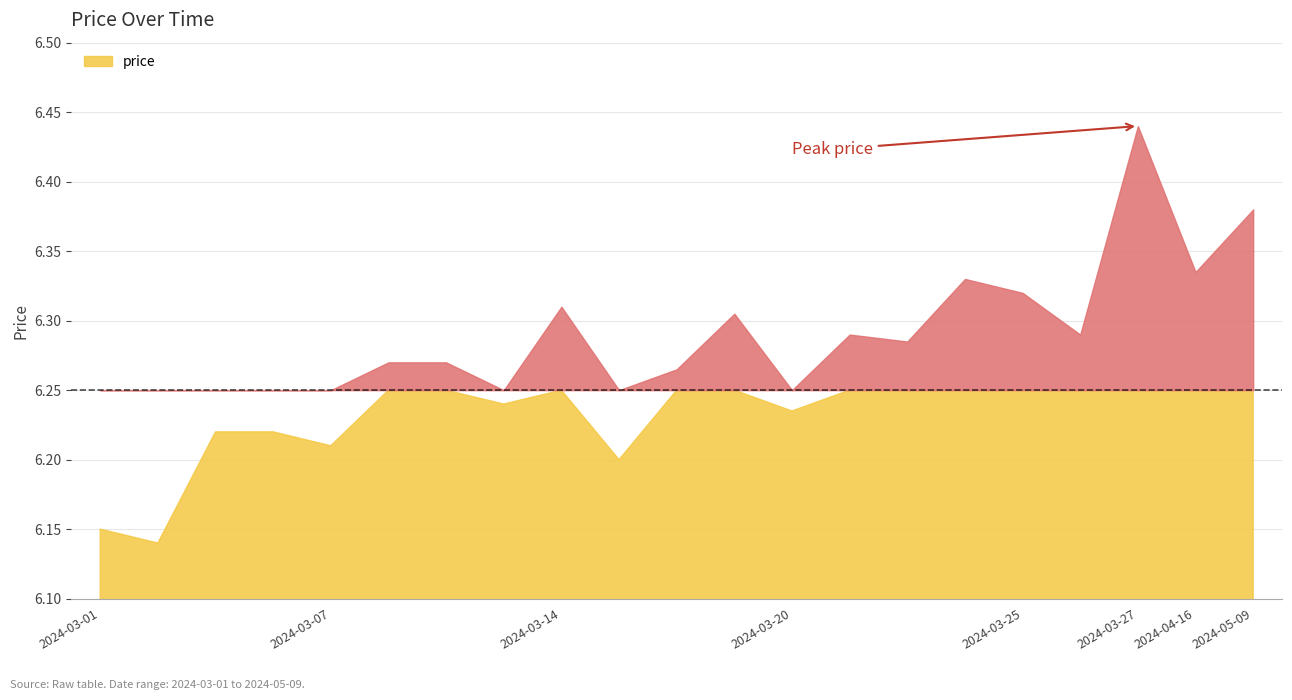

How many lines are shown in the chart?

1